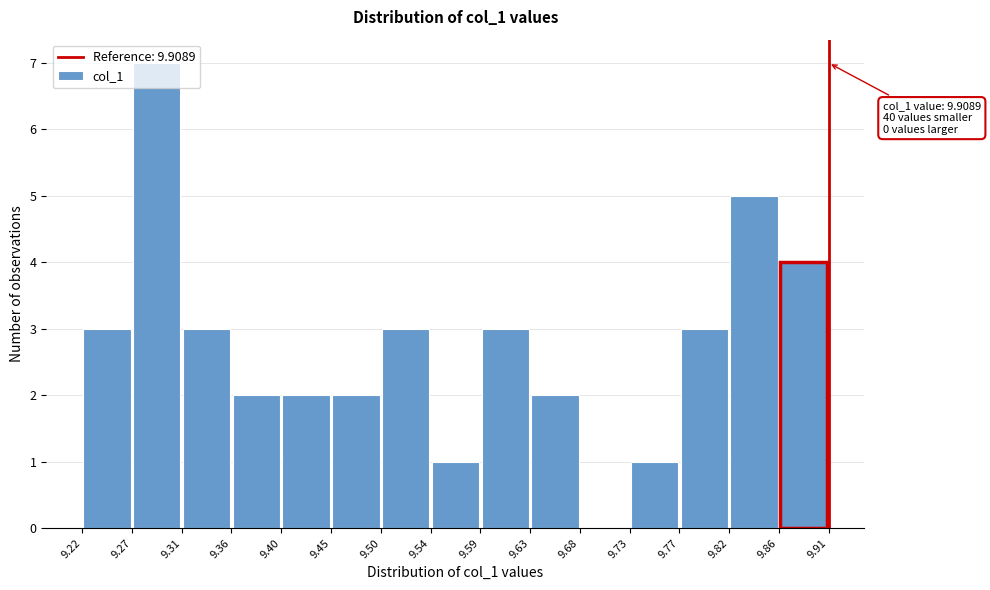

Over which range of the x-axis is the bar tallest?

9.27 to 9.31